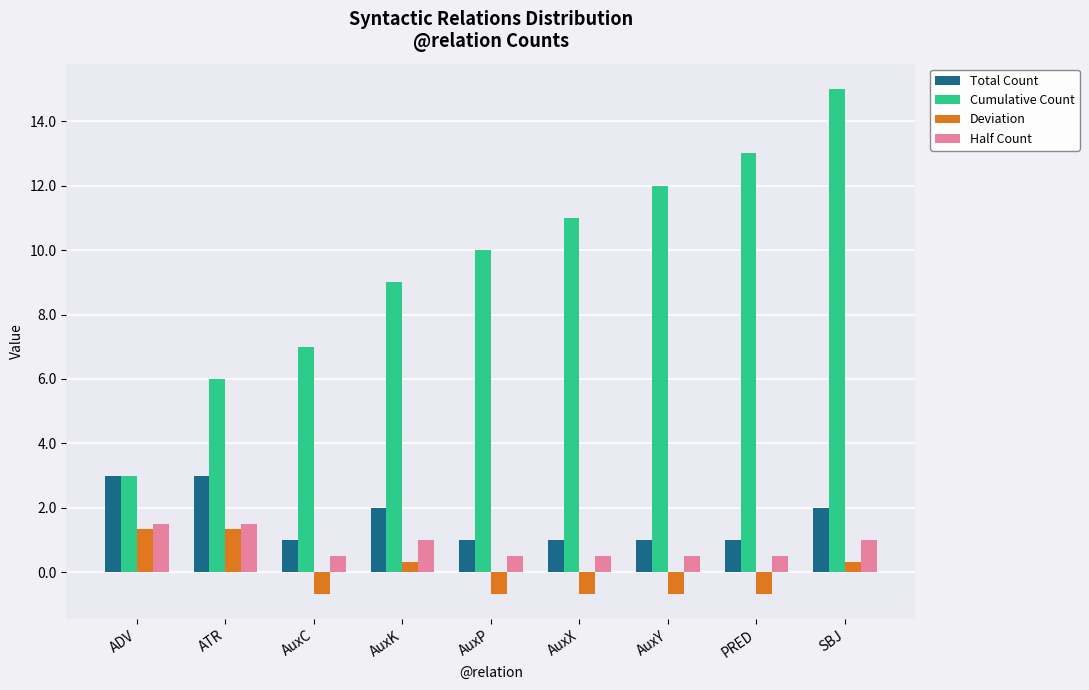

Which category has the highest value across all series?

SBJ